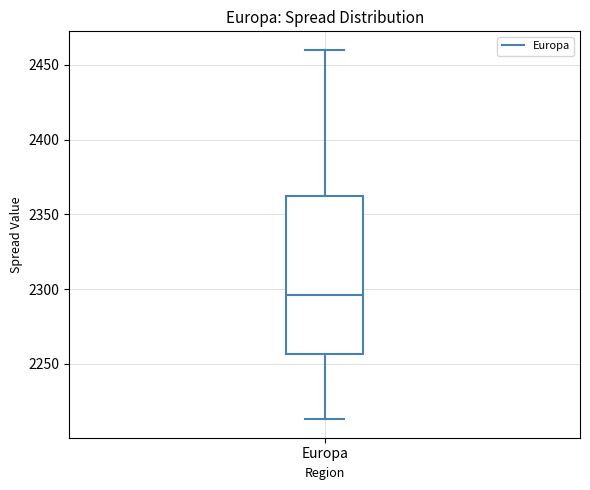

Read this box plot against the y-axis: the position of the median line, the range covered by the box, and the ends of both whiskers. The values are not printed on the chart, so give them approximately, as read against the axis.

median 2295, box 2255 to 2360, whiskers 2215 to 2460